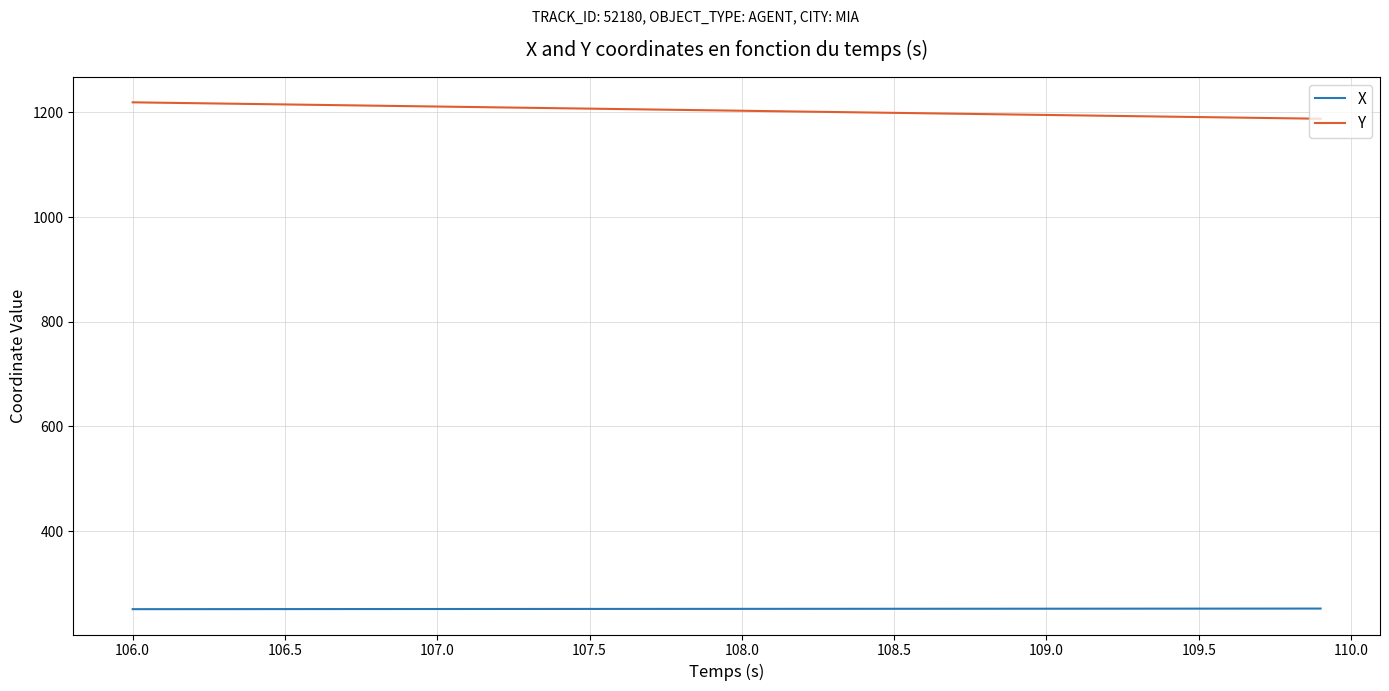

Rank the series by their maximum value, from lowest to highest.

X, Y